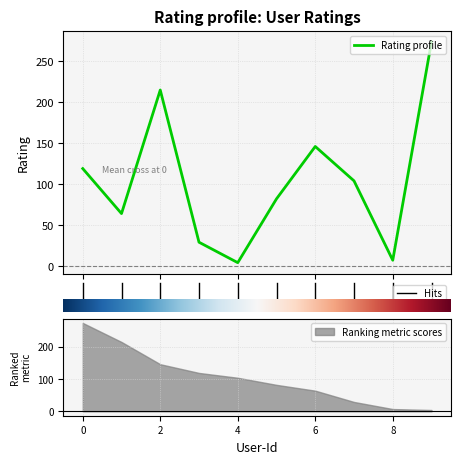

How many values exceed 104?

4